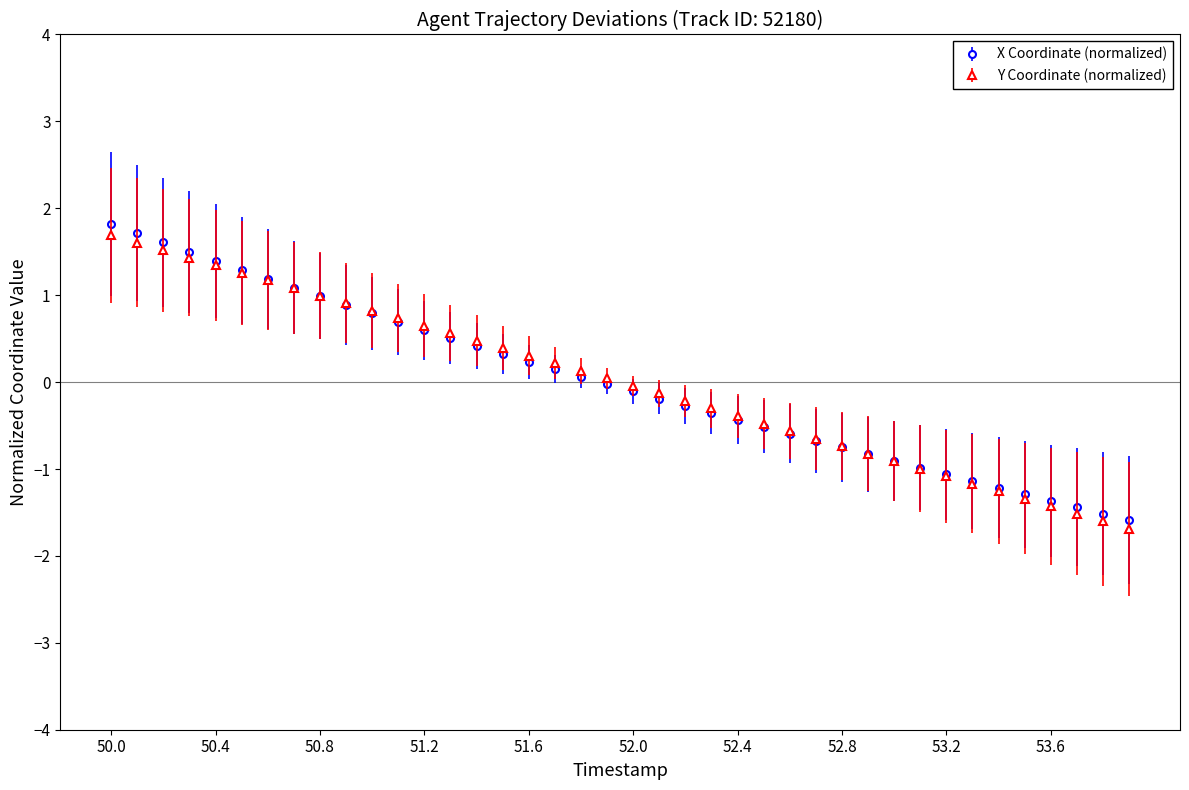

Count the number of data series in this chart.

2